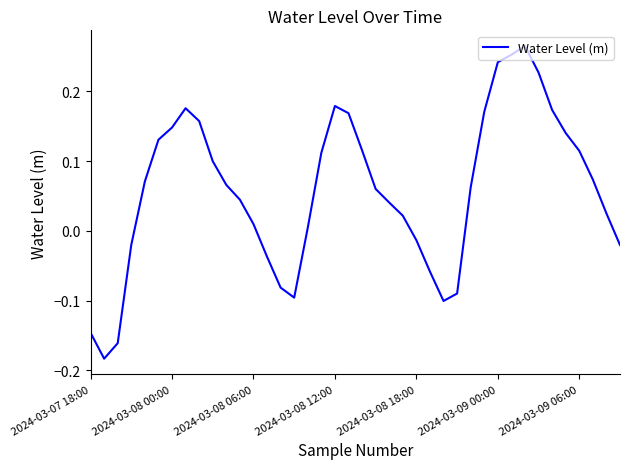

How many positive values are there?

28